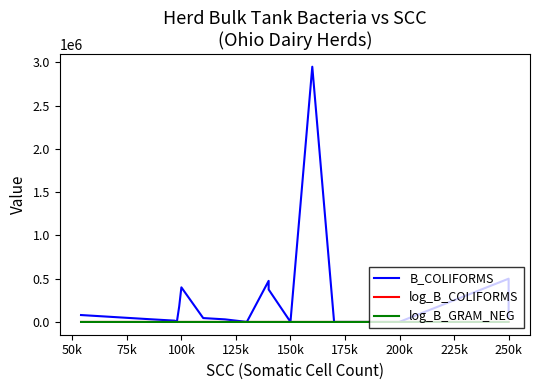

What is the total value across all series at 125k?

12508.3